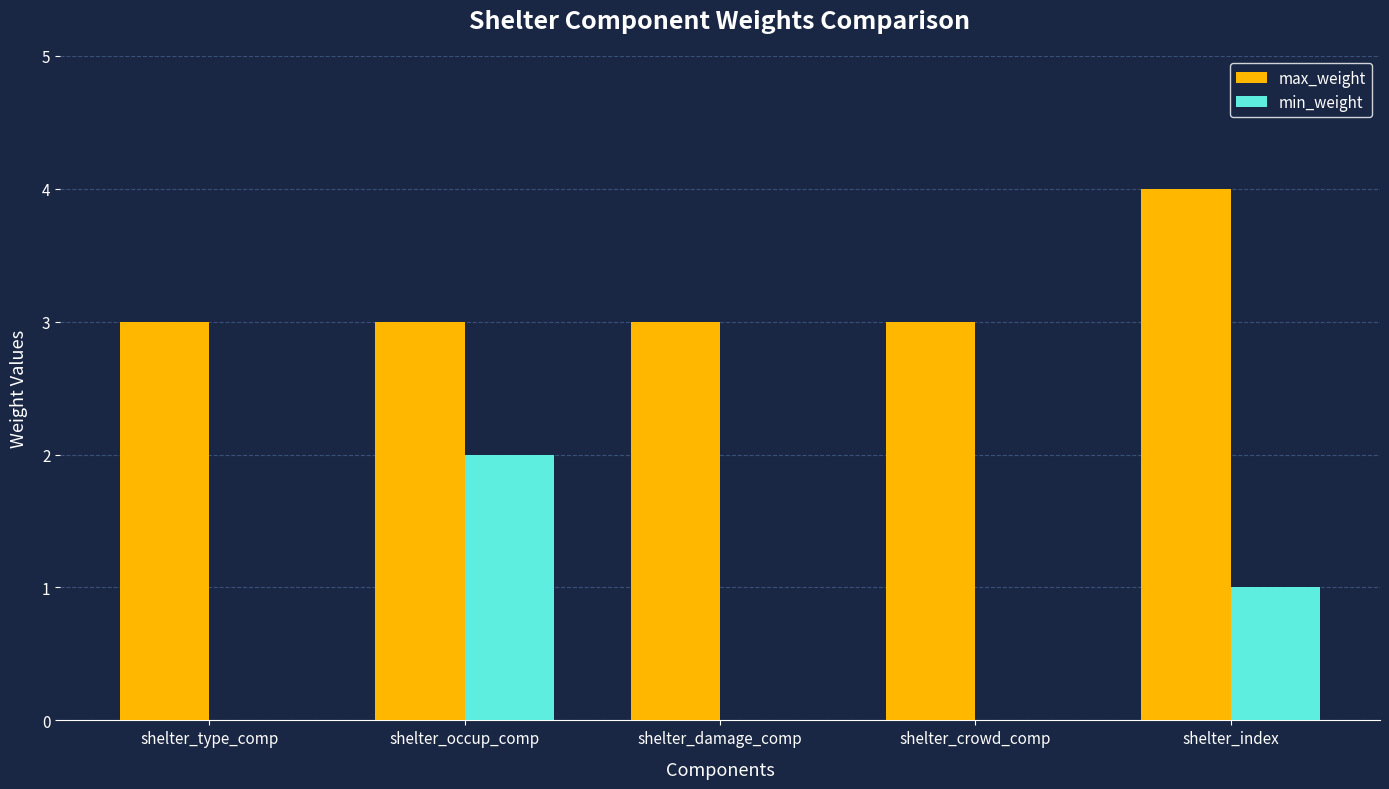

What is the highest value of the max_weight series?

4